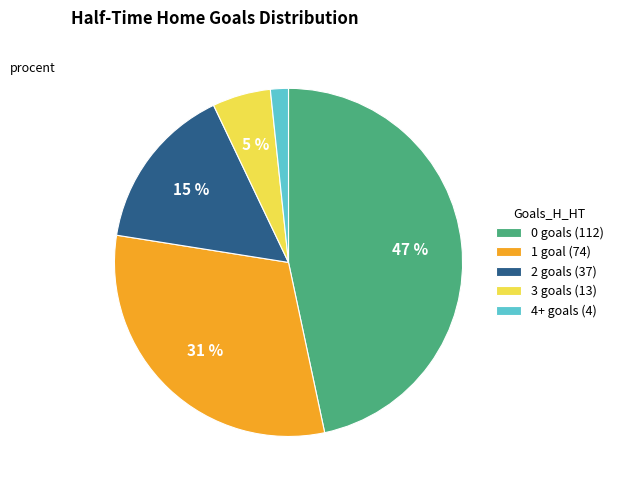

Combined, do 0 and 2 account for over 50%?

Yes